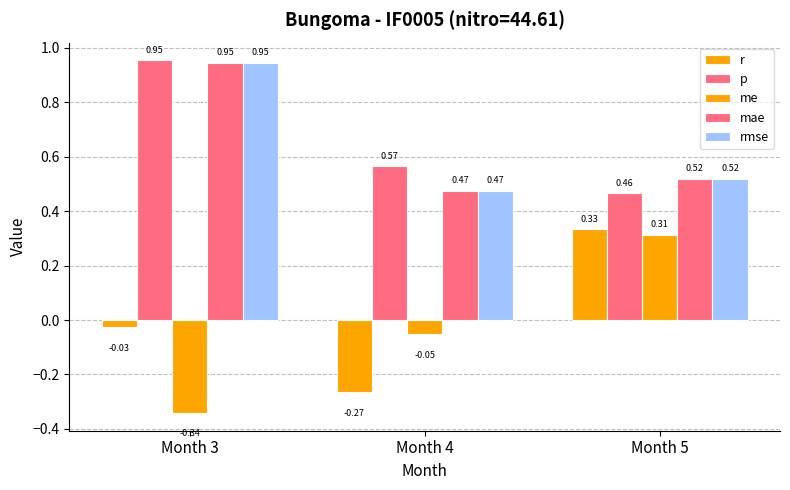

How many bars are there in total?

15